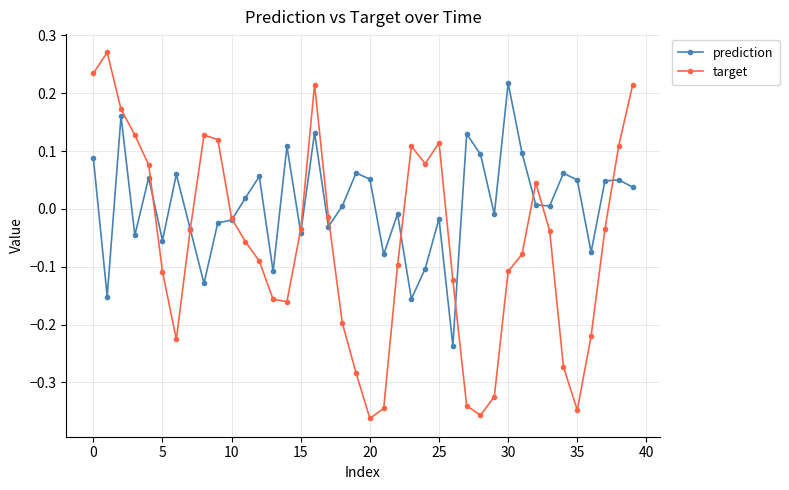

How many interior local peaks does the target series have?

6